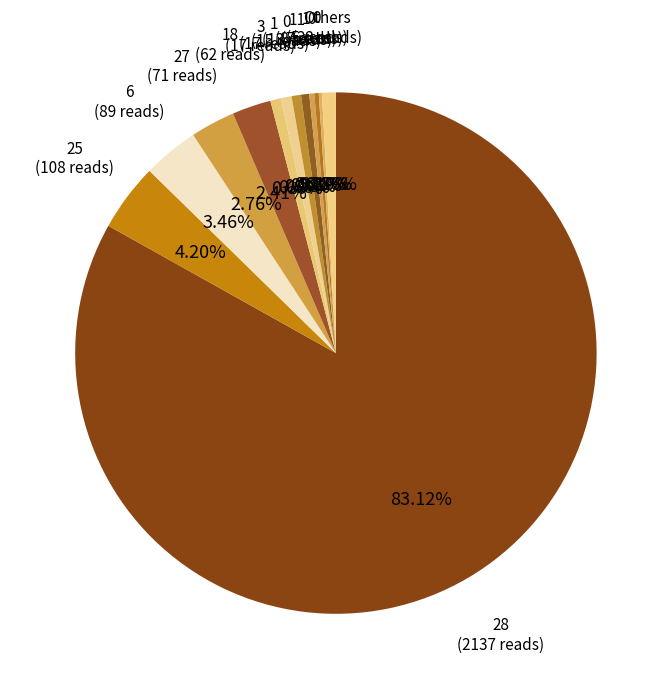

Does any single category account for the majority?

Yes